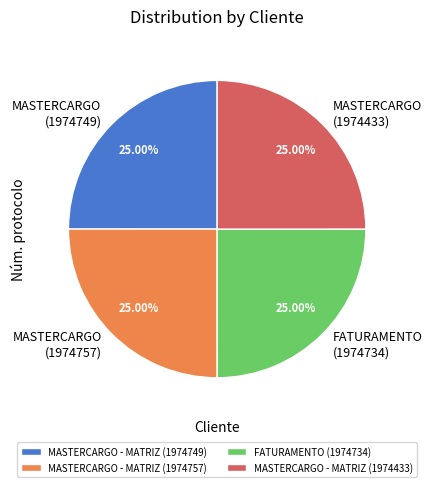

What is the ratio of the value at MASTERCARGO - MATRIZ (1974433) to the value at FATURAMENTO (1974734)?

1.0